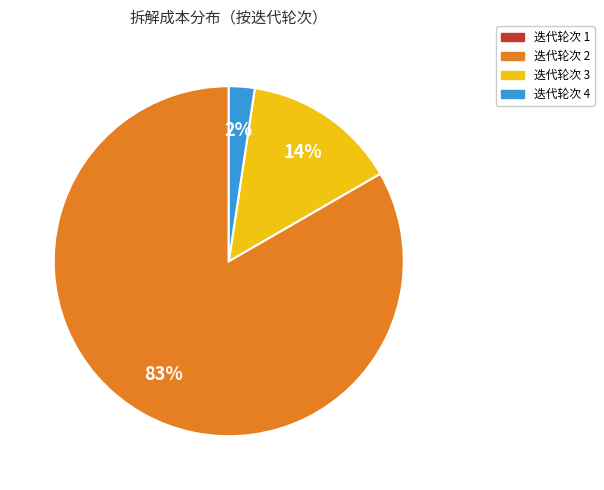

How many slices are in this pie chart?

3